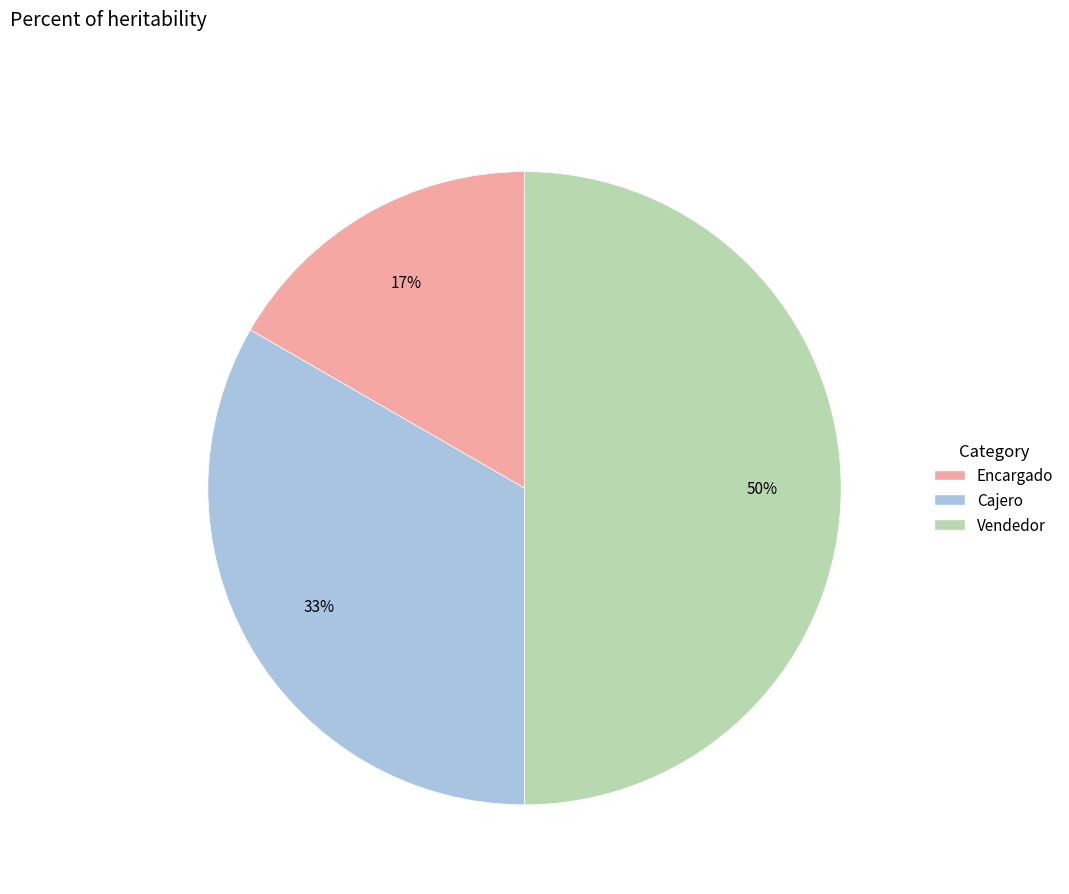

Does Encargado account for over 50% of the chart?

No